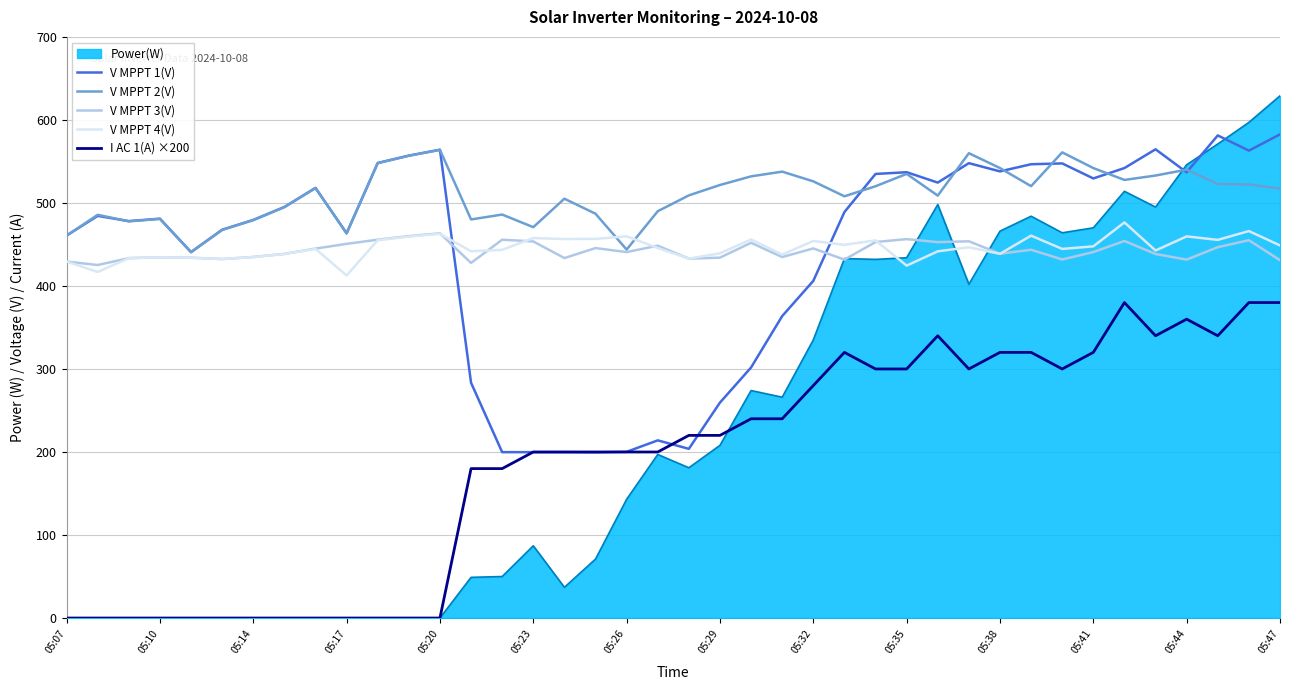

What is the minimum value for V MPPT 1(V)?

199.6